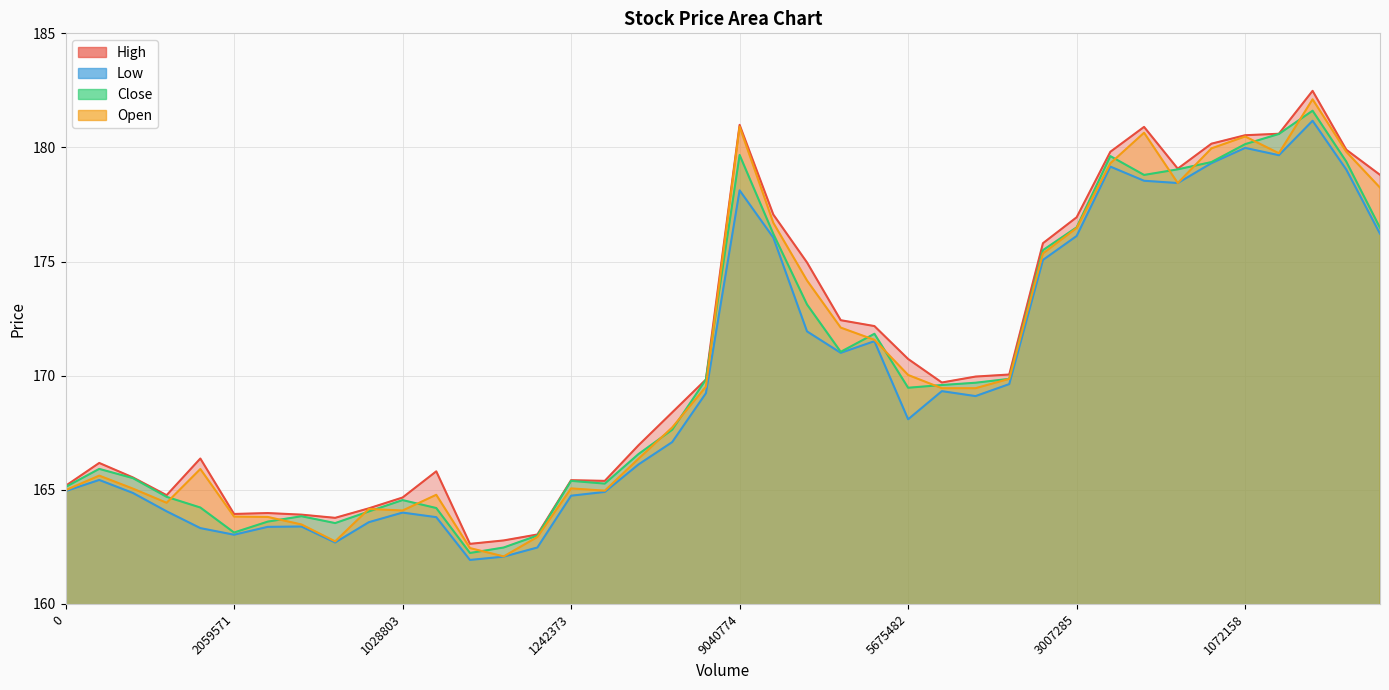

Which category has the lowest value across all series?

12